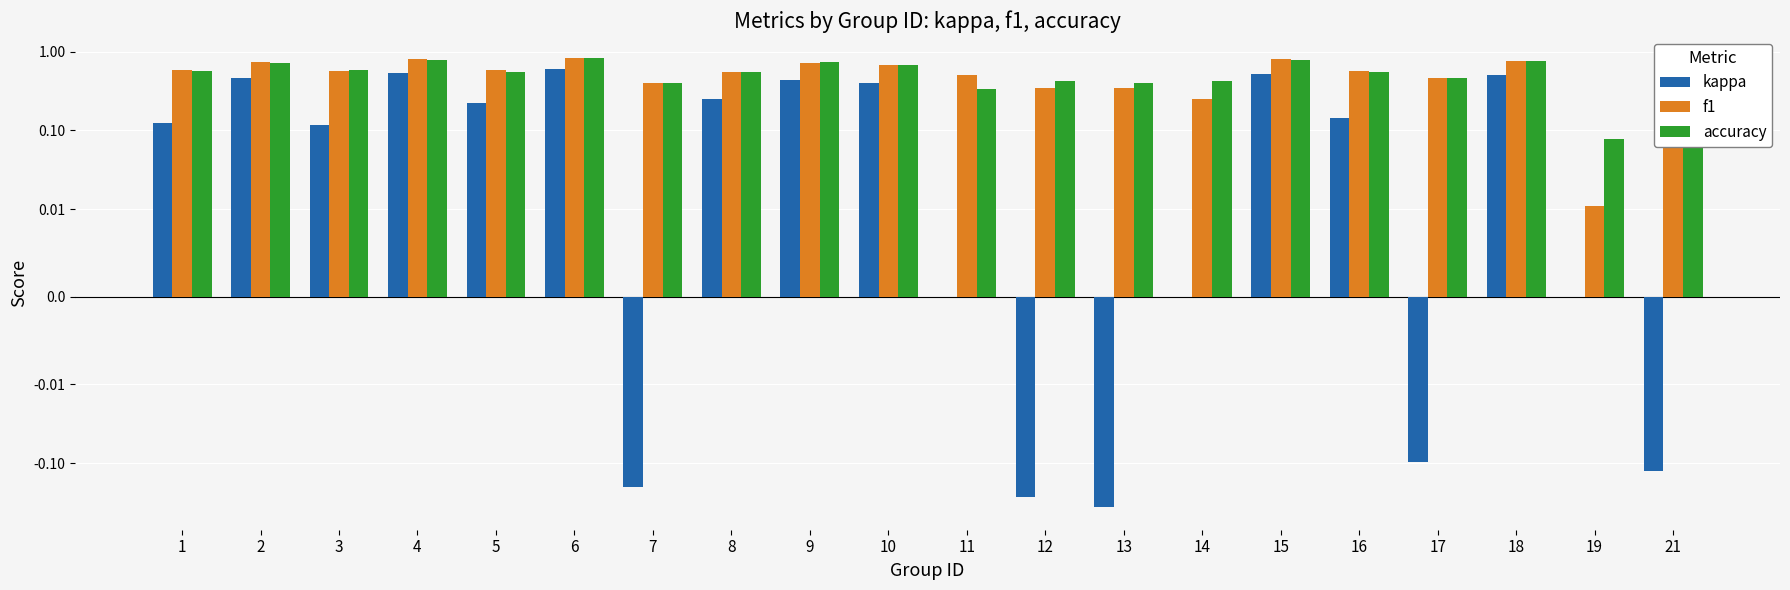

What are all the series names shown in the legend?

kappa, f1, accuracy